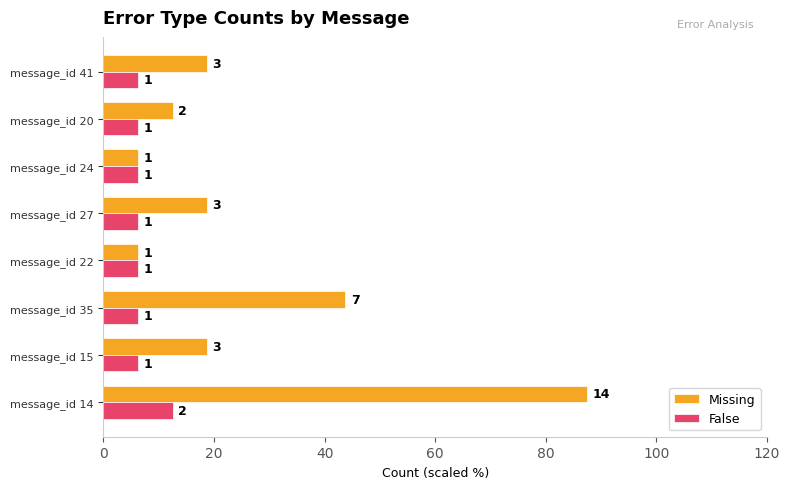

What are all the series names shown in the legend?

Missing, False